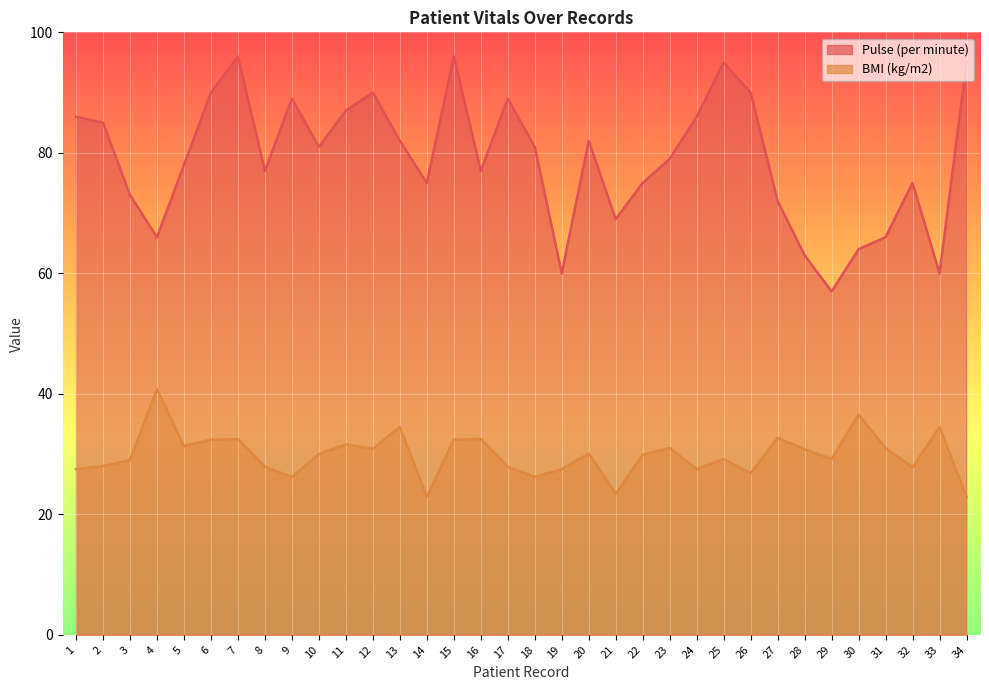

What is the difference between the maximum and minimum values in the Pulse (per minute) series?

39.0